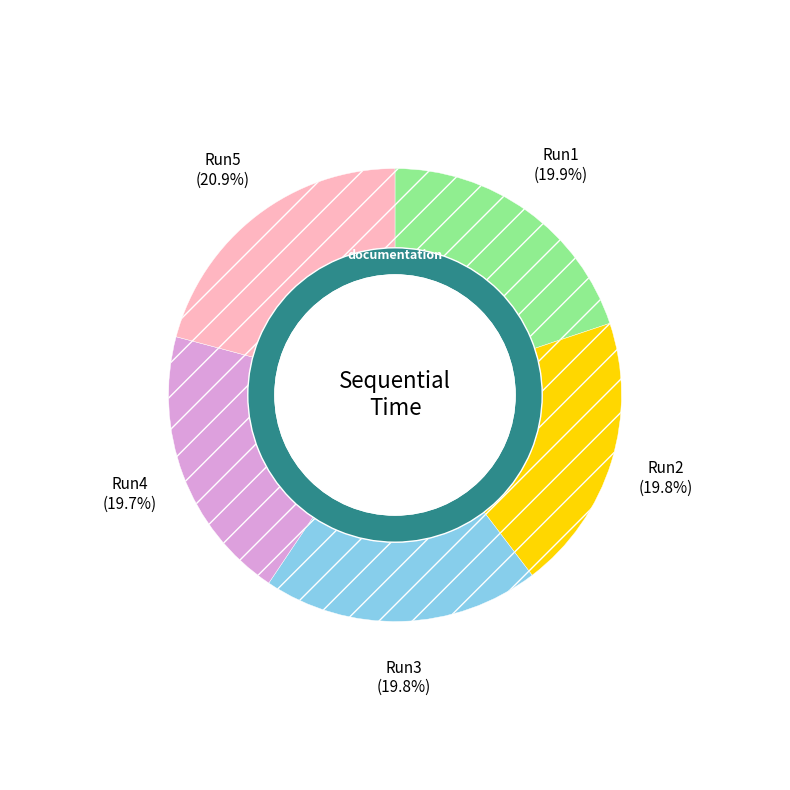

True or false: Run3 accounts for 20% of the total.

True